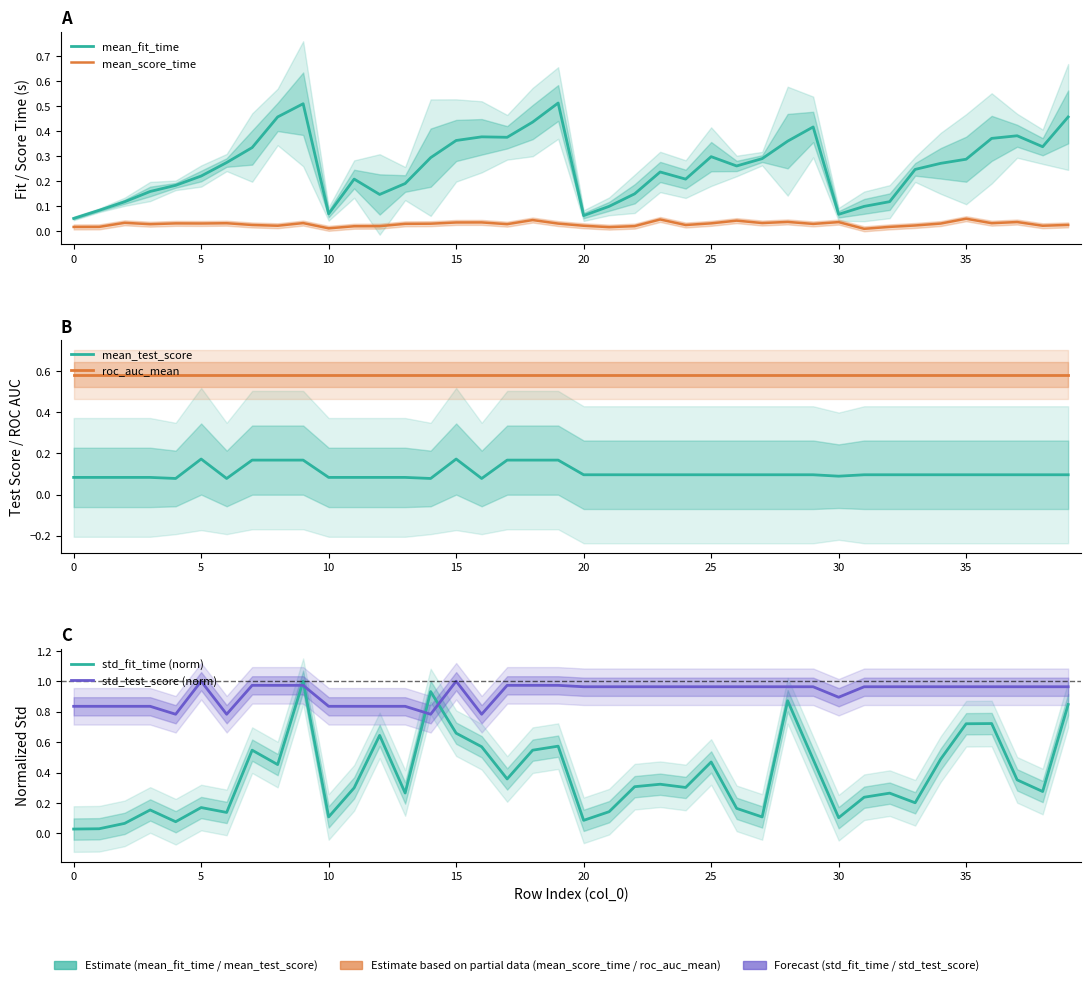

What is the difference between the highest and lowest values at 21?

0.9